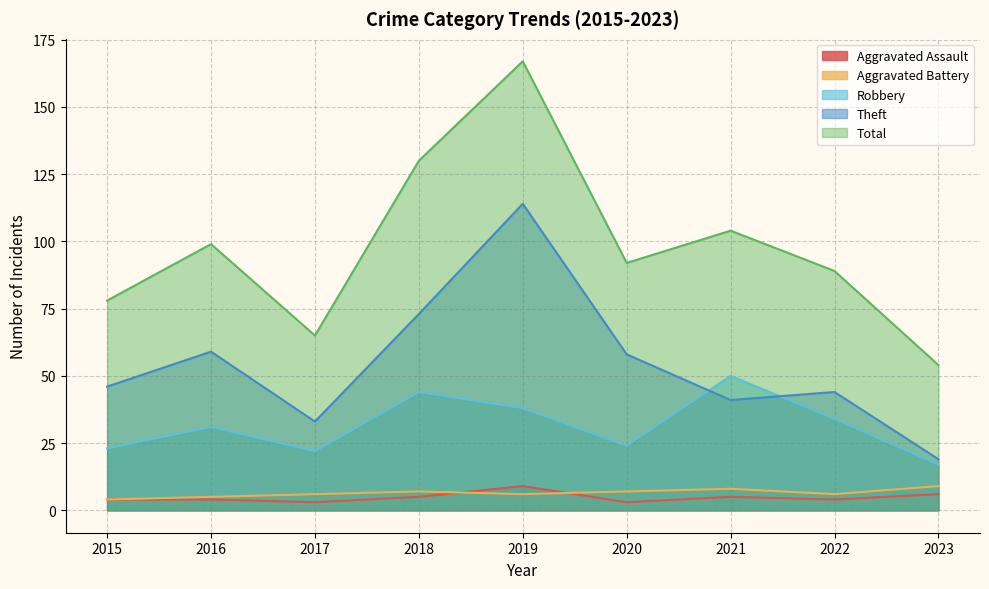

True or false: Robbery and Total cross at least once.

False